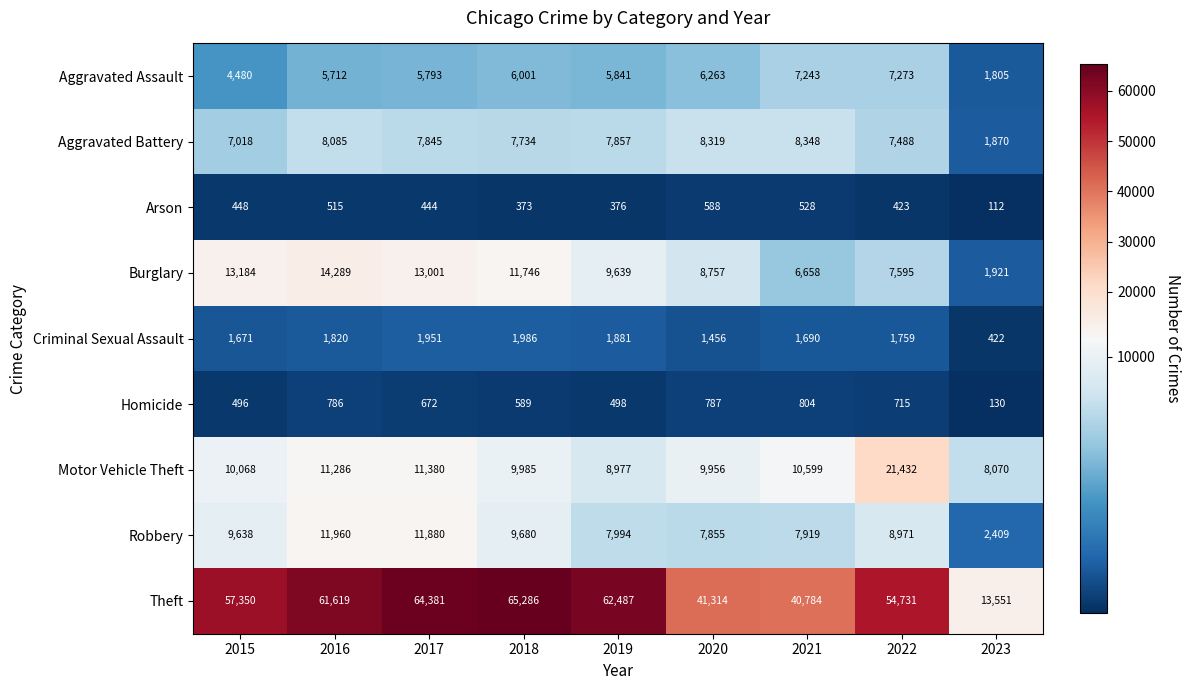

How many data points does each series have?

9